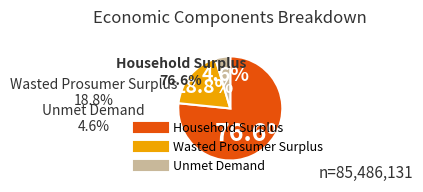

Which slice represents more than half of the pie?

Household Surplus